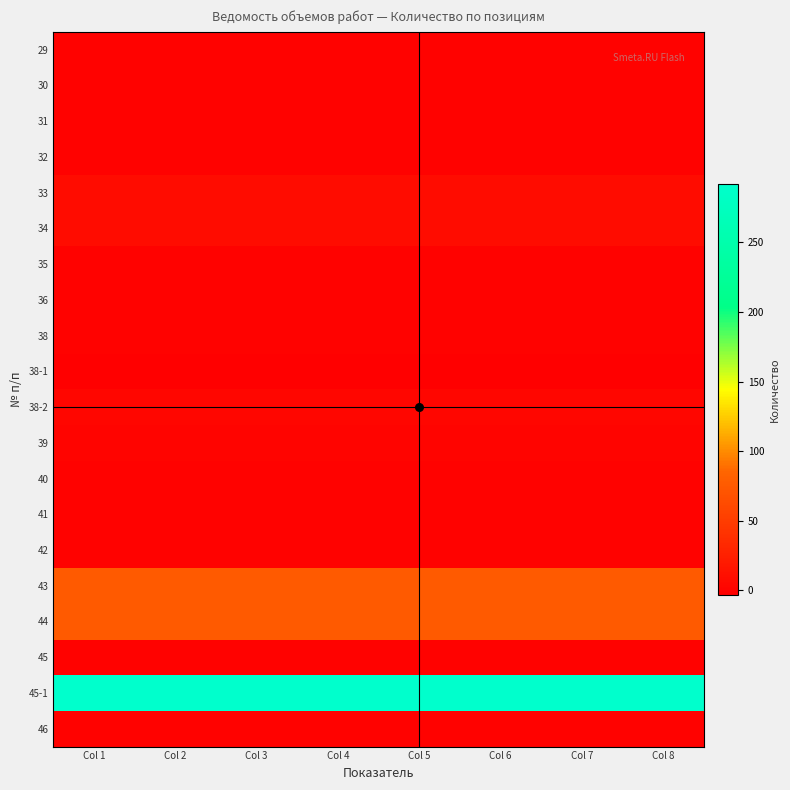

At which category is the sum across all series the highest?

Col 1